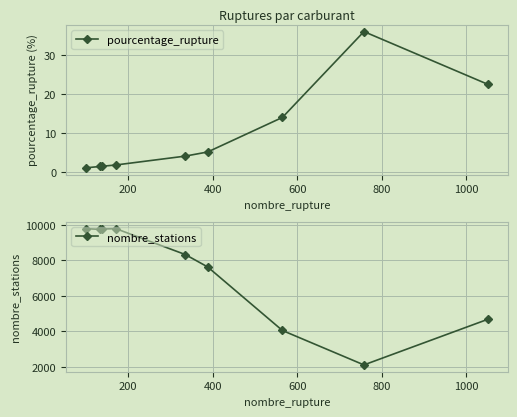

Reading left to right, what are all the values shown in this chart?

pourcentage_rupture: 1.0	1.4	1.4	1.8	4.0	5.1	13.9	36.0	22.5
nombre_stations: 9795.0	9757.0	9778.0	9795.0	8337.0	7638.0	4050.0	2107.0	4679.0